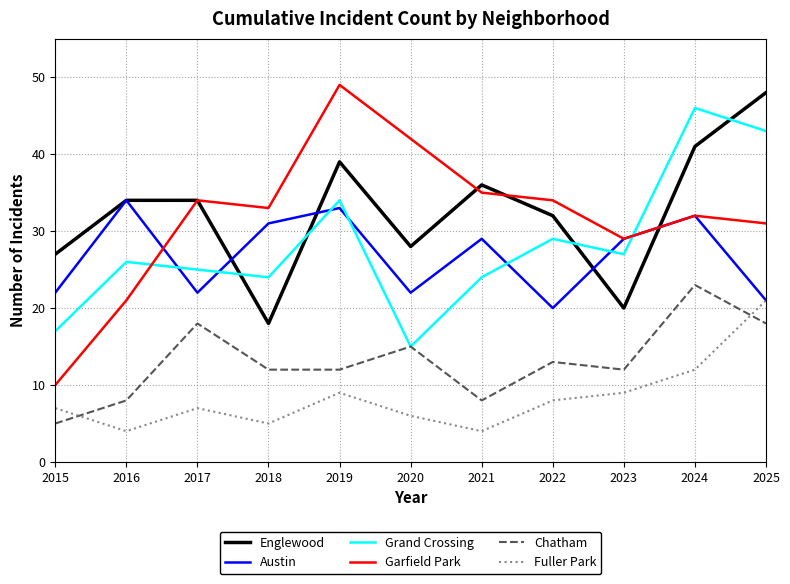

The Chatham series shows 6 at 2018. True or false?

False